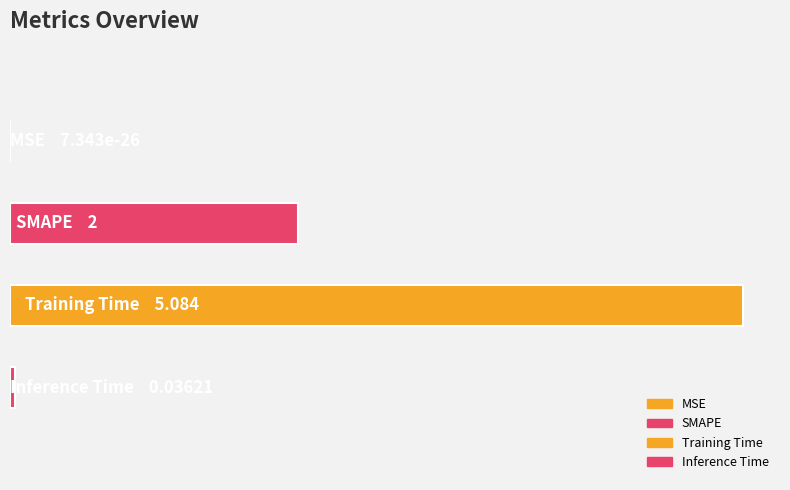

How many bars are there in total?

4